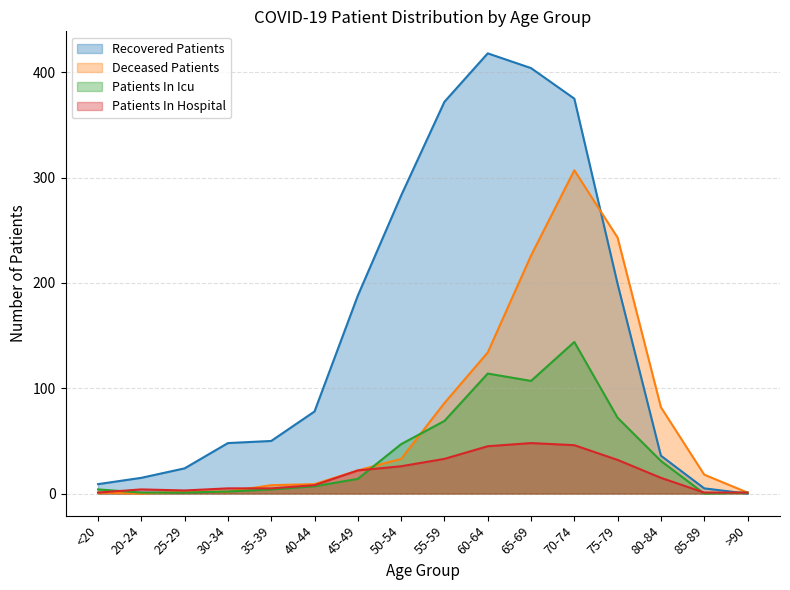

What is the difference between the patients_in_hospital values at 70-74 and 35-39?

41